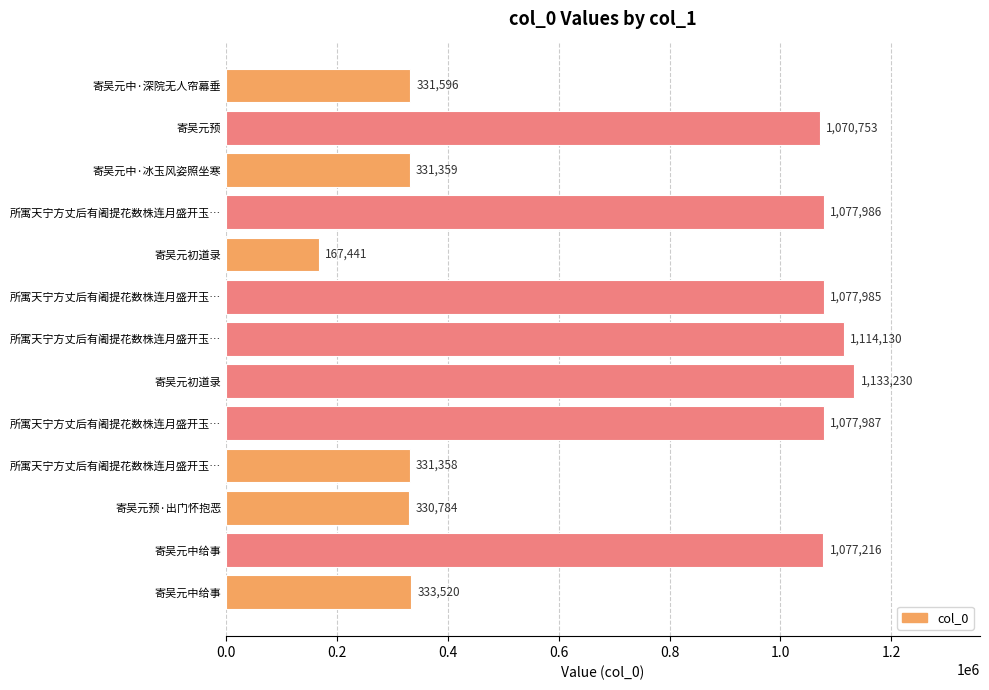

How many distinct data groups are displayed?

1